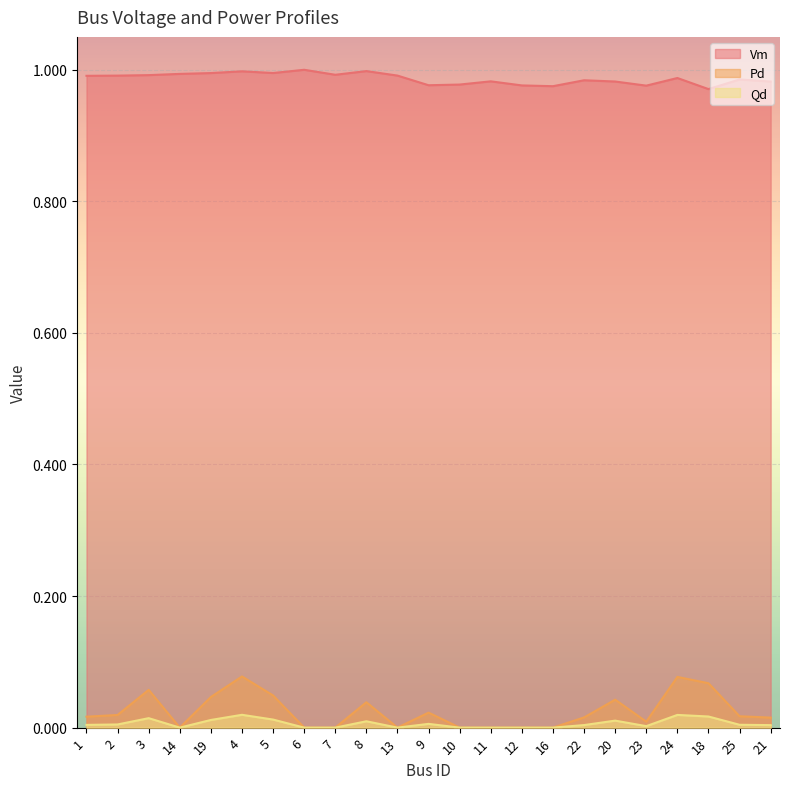

What is the label of the 14th point from the right?

8